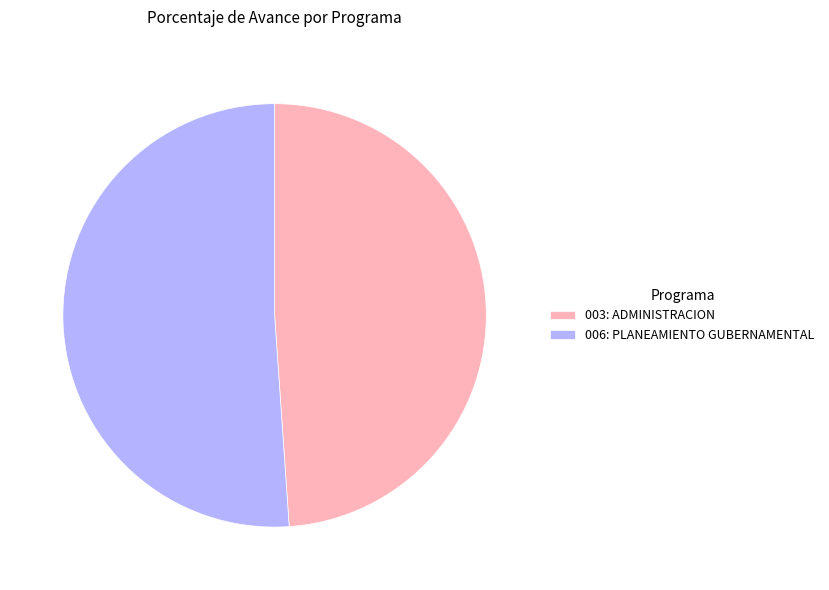

Does 003: ADMINISTRACION represent more than half of the total?

No